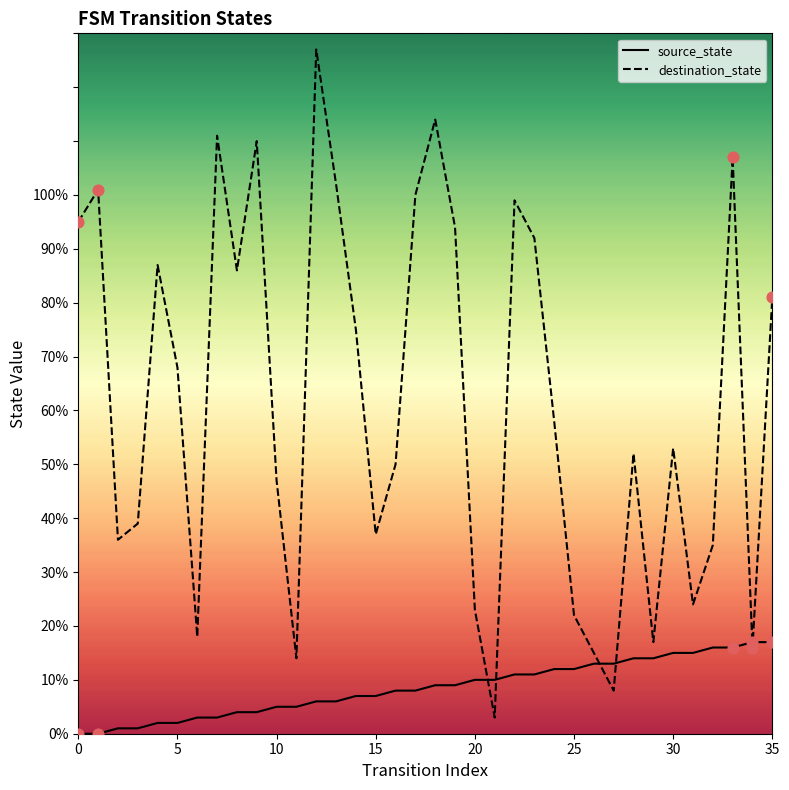

At how many categories does at least one series exceed 94?

10